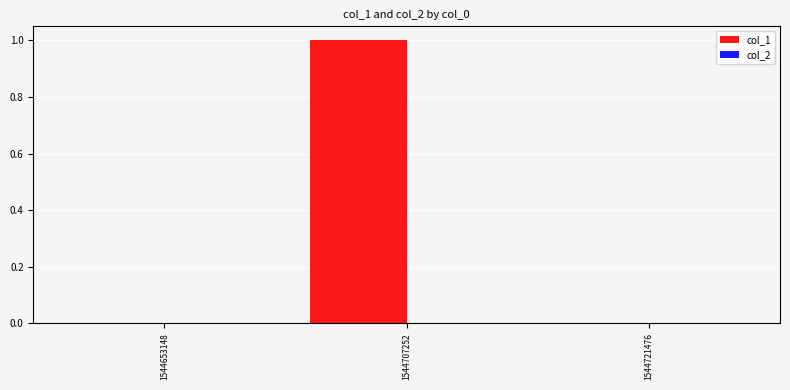

What is the change in value from 1544653148 to 1544707252?

+1